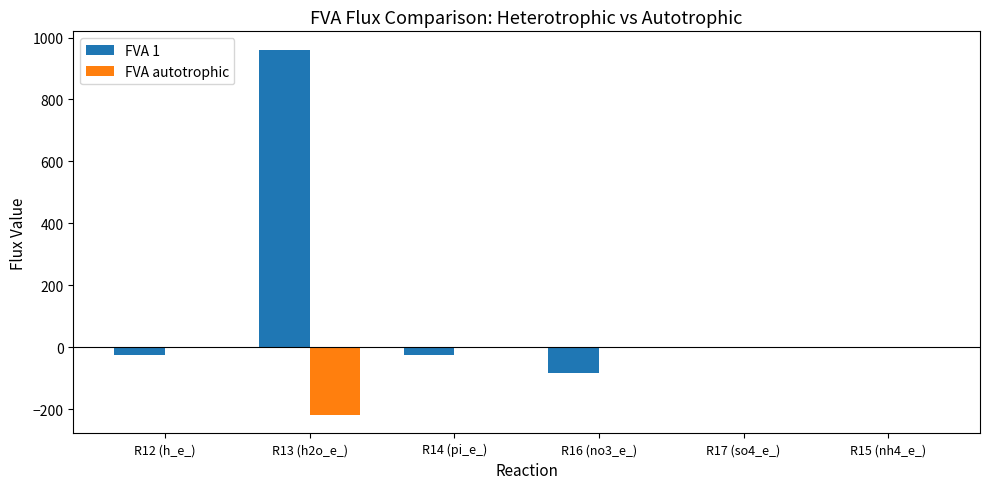

What is the maximum value shown in the chart?

961.1